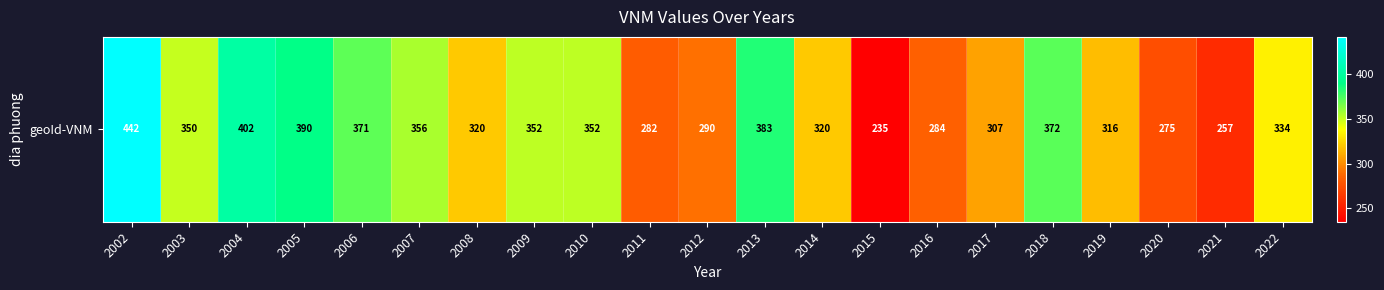

Which category has the highest value across all series?

2002